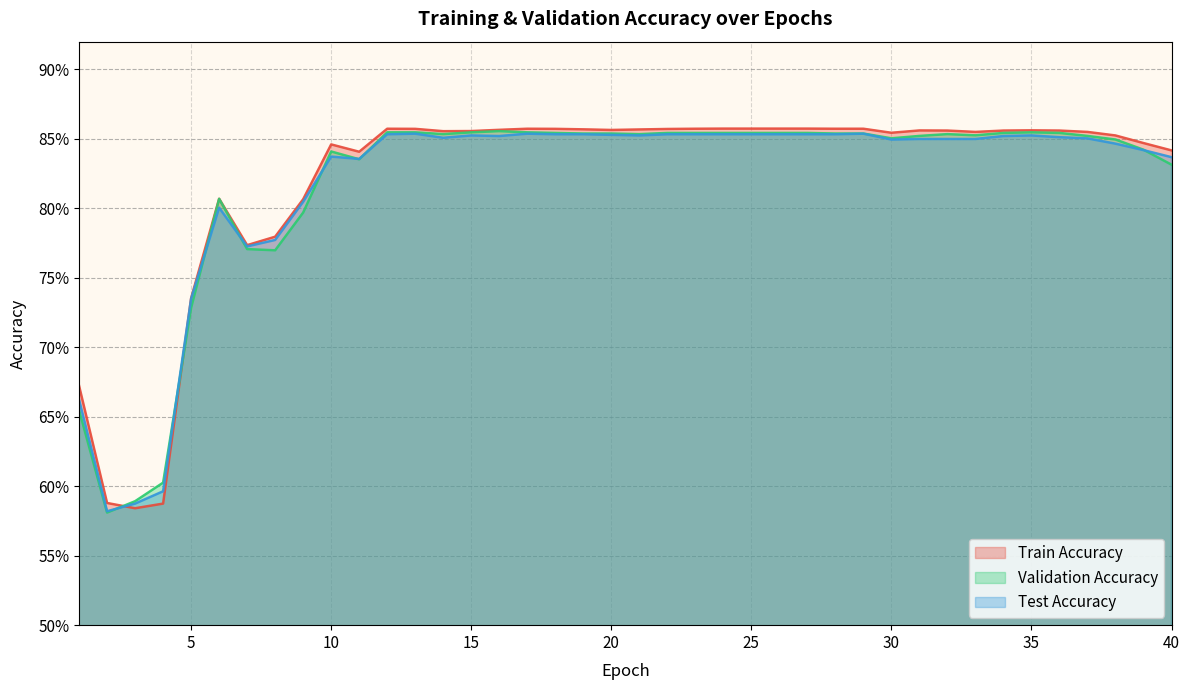

The value of Test Accuracy at 23 is 0.3. True or false?

False